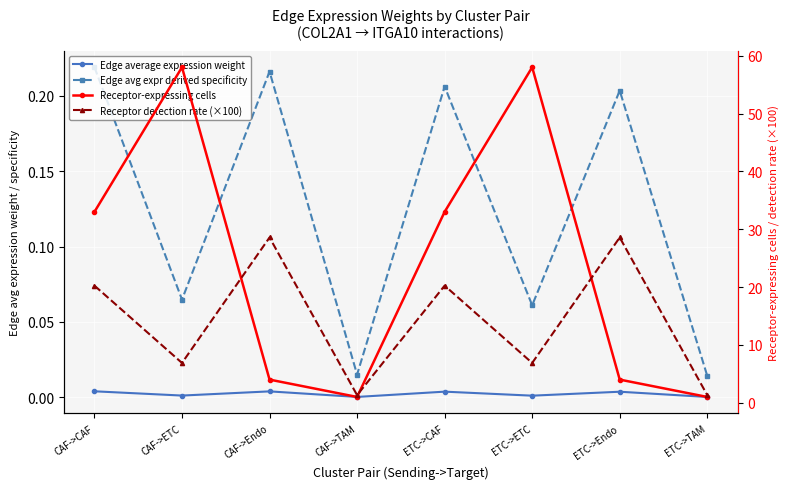

What is the total value across all series at ETC->TAM?

2.3